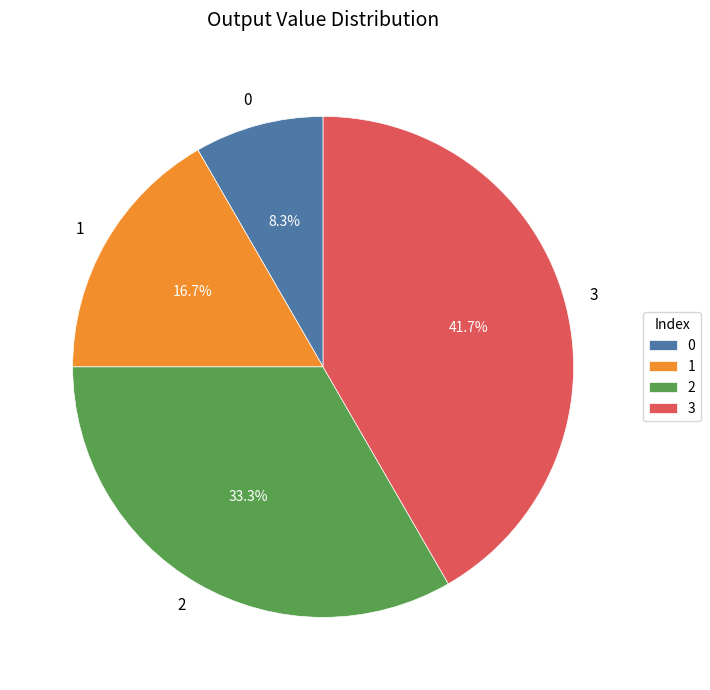

What is the ratio of the value at 3 to the value at 0?

5.0